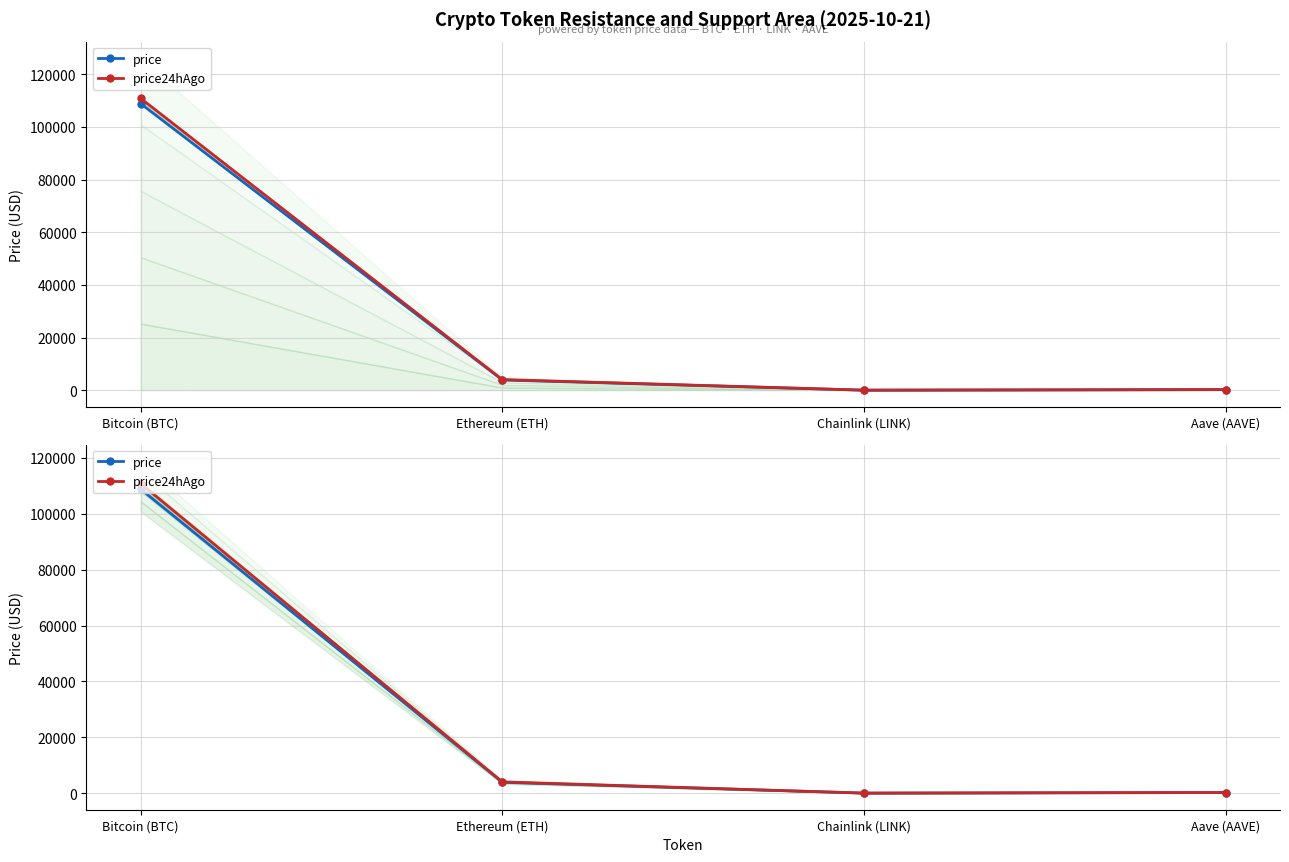

What is the spread (max minus min) of values at Bitcoin (BTC)?

2005.0